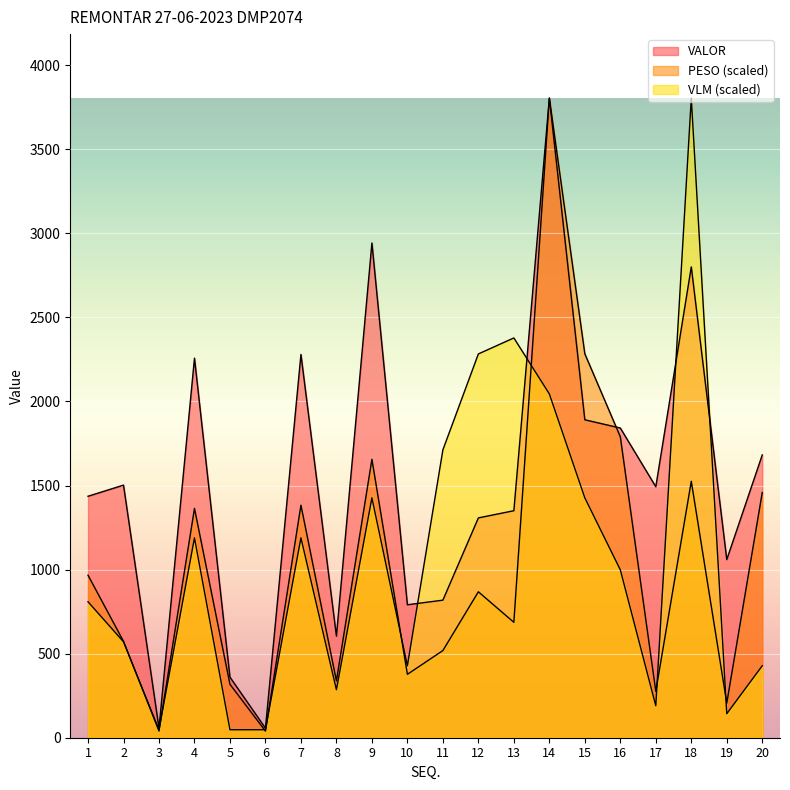

What is the difference between the maximum and second lowest values in the VALOR series?

3747.3